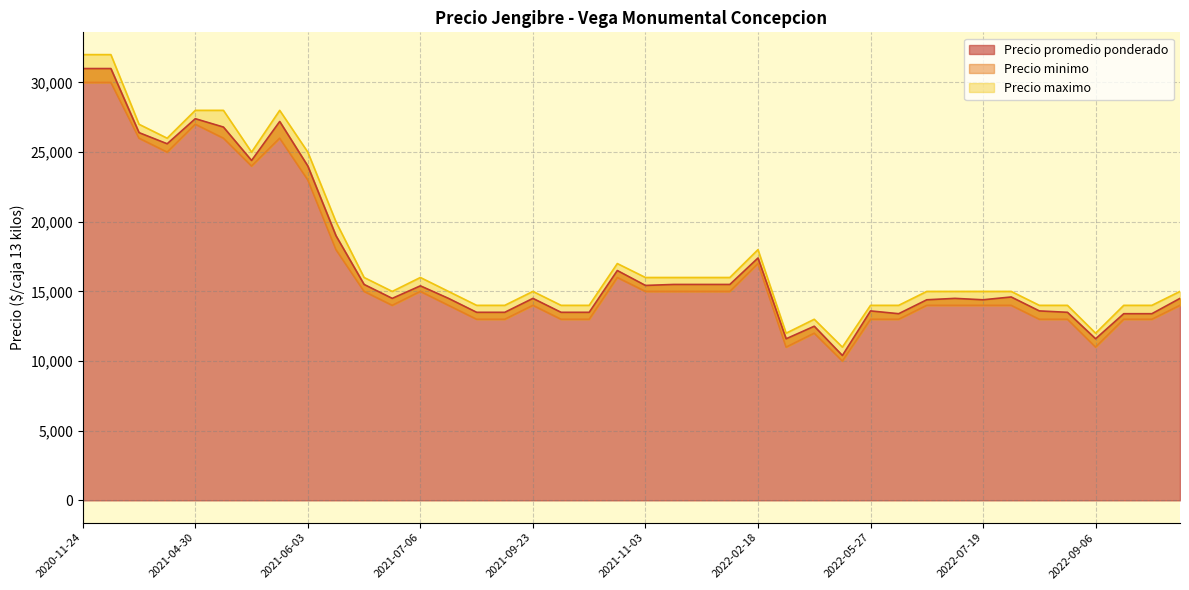

In Precio promedio ponderado, how many points are lower than both neighbors (excluding endpoints)?

11